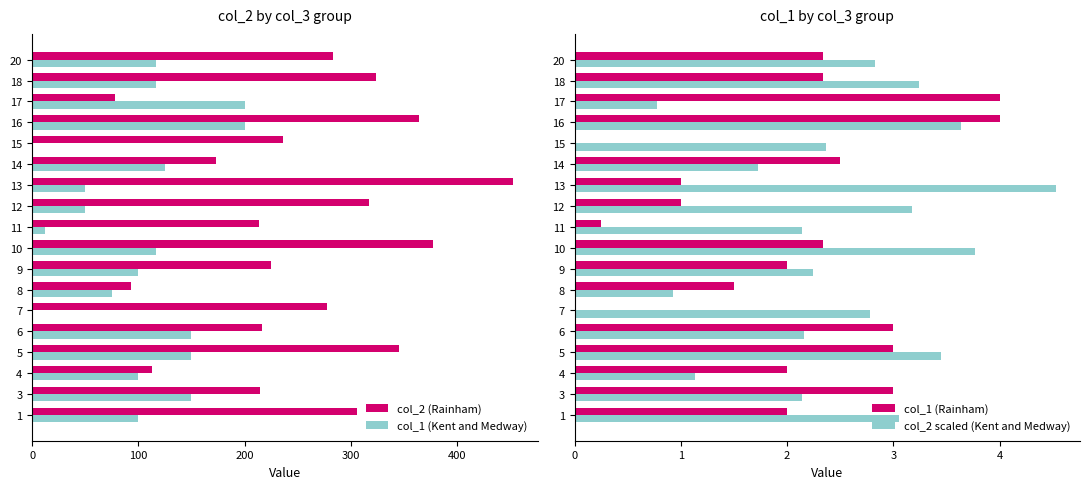

What is the sum of the col_2 (Rainham) values at 7 and 17?

356.0